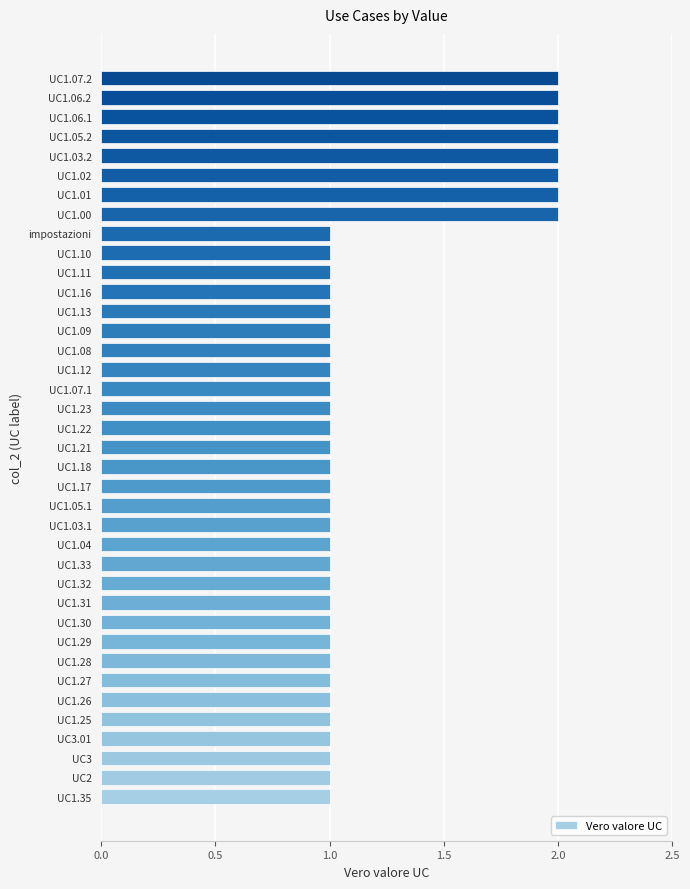

What is the difference between the second highest and minimum values?

1